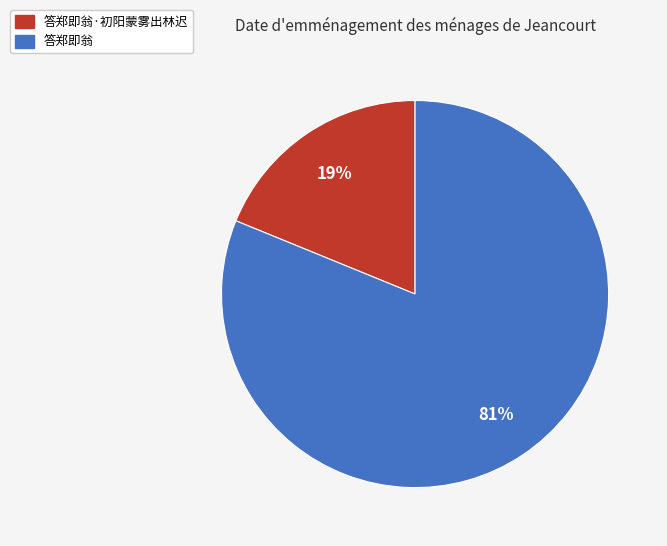

True or false: 答郑即翁·初阳蒙雾出林迟 accounts for 19% of the total.

True